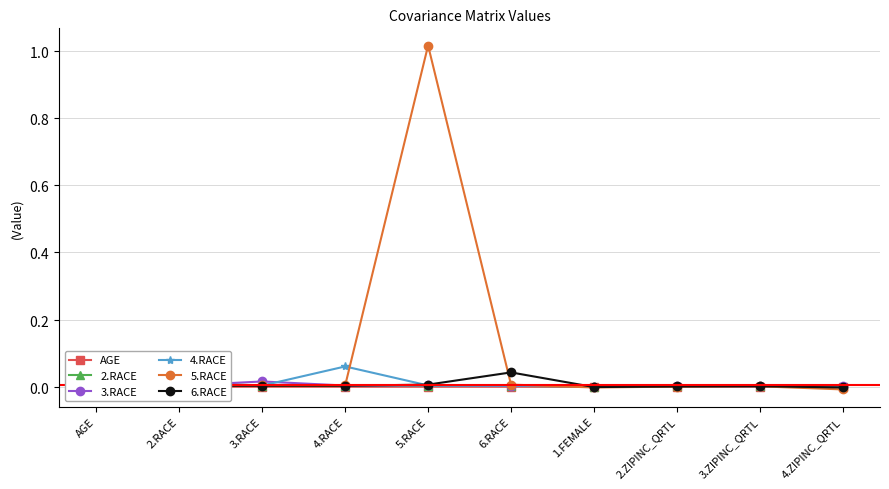

Reading left to right, list all the values displayed in this chart.

AGE: AGE=0.0	2.RACE=0.0	3.RACE=0.0	4.RACE=0.0	5.RACE=0.0	6.RACE=0.0	1.FEMALE=0.0	2.ZIPINC_QRTL=0.0	3.ZIPINC_QRTL=0.0	4.ZIPINC_QRTL=0.0
2.RACE: AGE=0.0	2.RACE=0.0	3.RACE=0.0	4.RACE=0.0	5.RACE=0.0	6.RACE=0.0	1.FEMALE=0.0	2.ZIPINC_QRTL=0.0	3.ZIPINC_QRTL=0.0	4.ZIPINC_QRTL=0.0
3.RACE: AGE=0.0	2.RACE=0.0	3.RACE=0.0	4.RACE=0.0	5.RACE=0.0	6.RACE=0.0	1.FEMALE=0.0	2.ZIPINC_QRTL=0.0	3.ZIPINC_QRTL=0.0	4.ZIPINC_QRTL=0.0
4.RACE: AGE=0.0	2.RACE=0.0	3.RACE=0.0	4.RACE=0.1	5.RACE=0.0	6.RACE=0.0	1.FEMALE=0.0	2.ZIPINC_QRTL=0.0	3.ZIPINC_QRTL=0.0	4.ZIPINC_QRTL=0.0
5.RACE: AGE=0.0	2.RACE=0.0	3.RACE=0.0	4.RACE=0.0	5.RACE=1.0	6.RACE=0.0	1.FEMALE=-0.0	2.ZIPINC_QRTL=0.0	3.ZIPINC_QRTL=0.0	4.ZIPINC_QRTL=-0.0
6.RACE: AGE=0.0	2.RACE=0.0	3.RACE=0.0	4.RACE=0.0	5.RACE=0.0	6.RACE=0.0	1.FEMALE=-0.0	2.ZIPINC_QRTL=0.0	3.ZIPINC_QRTL=0.0	4.ZIPINC_QRTL=-0.0